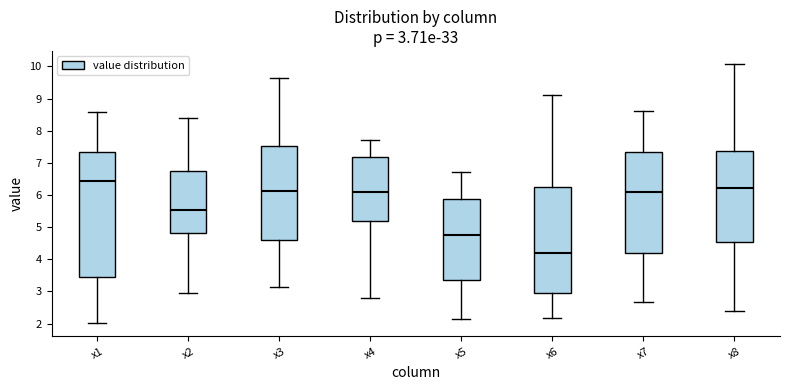

Which box is the tallest, from its lower edge to its upper edge?

x1